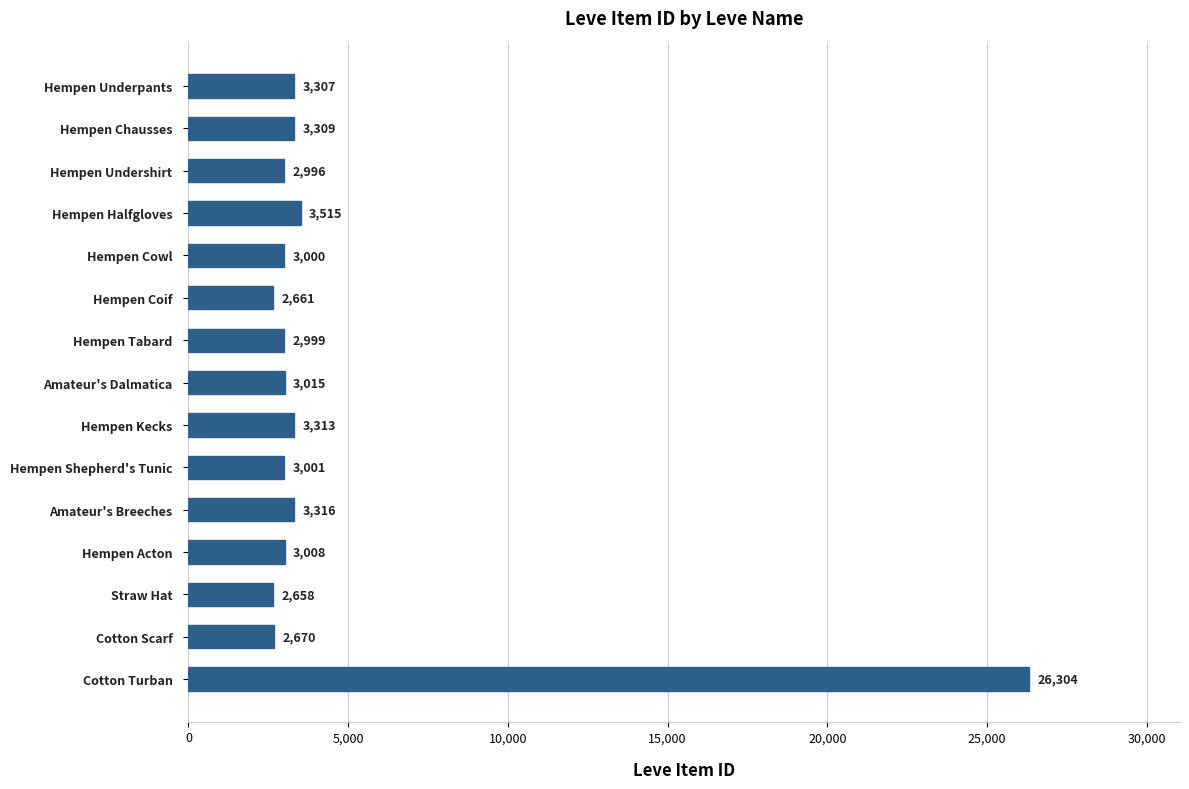

How many data points does each series have?

15